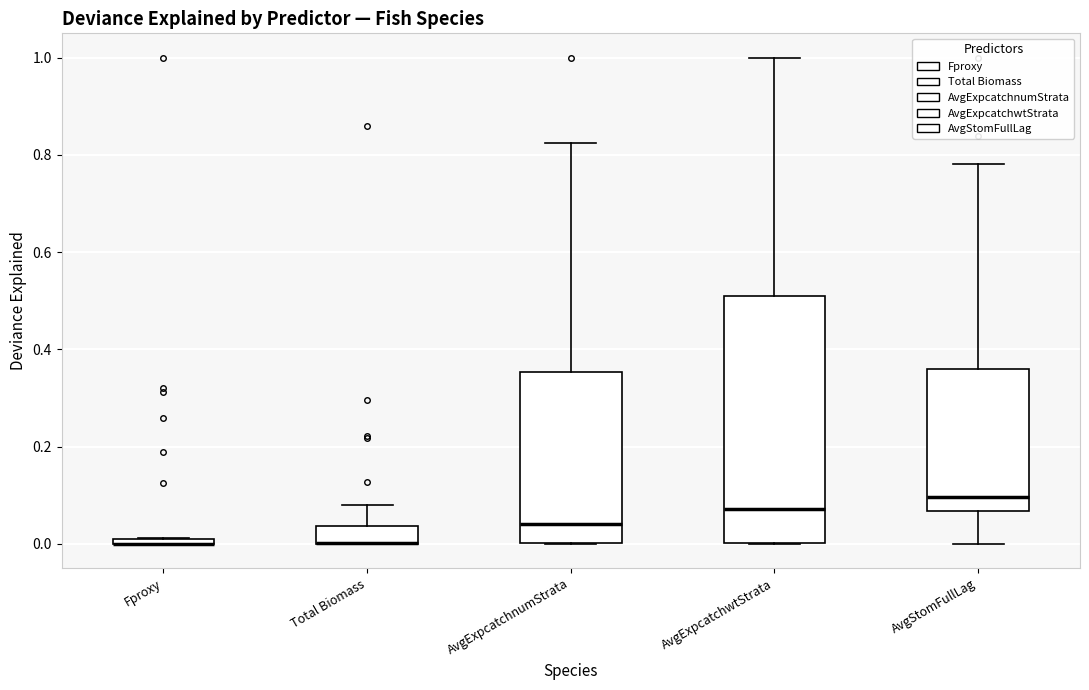

Where is the lower edge of the box for Total Biomass on the y-axis? The values are not printed on the chart, so give them approximately, as read against the axis.

0.00